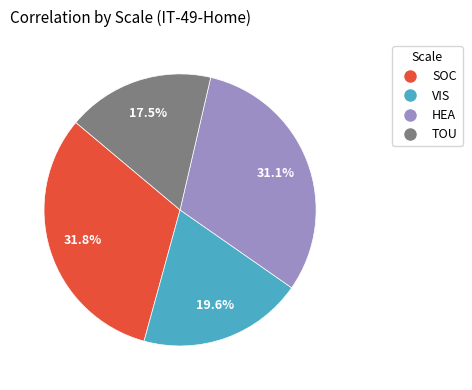

Is there a majority slice in this chart?

No